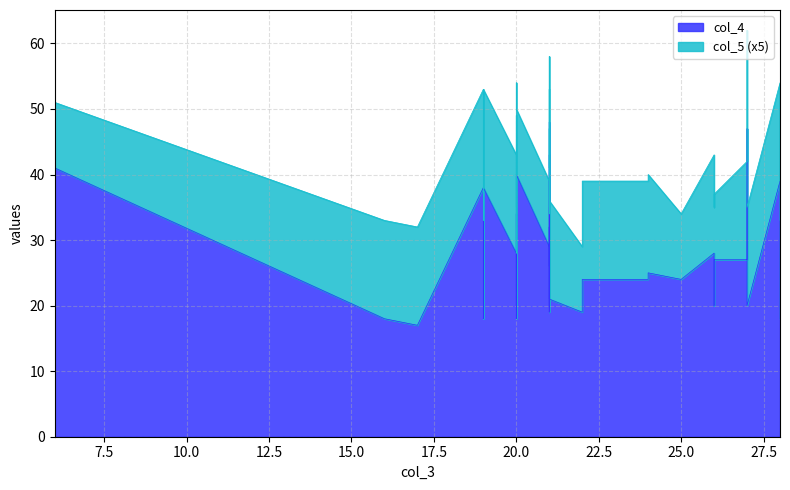

How many series are shown in this chart?

2